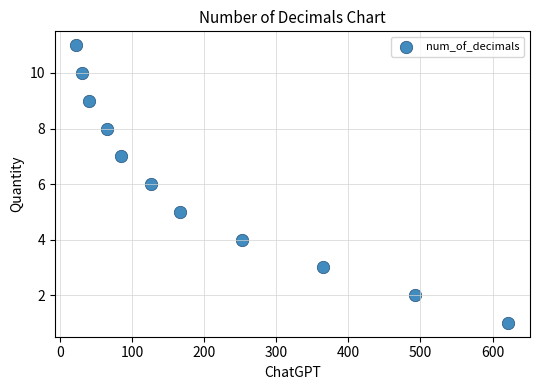

What is the range of X values (max minus min)?

599